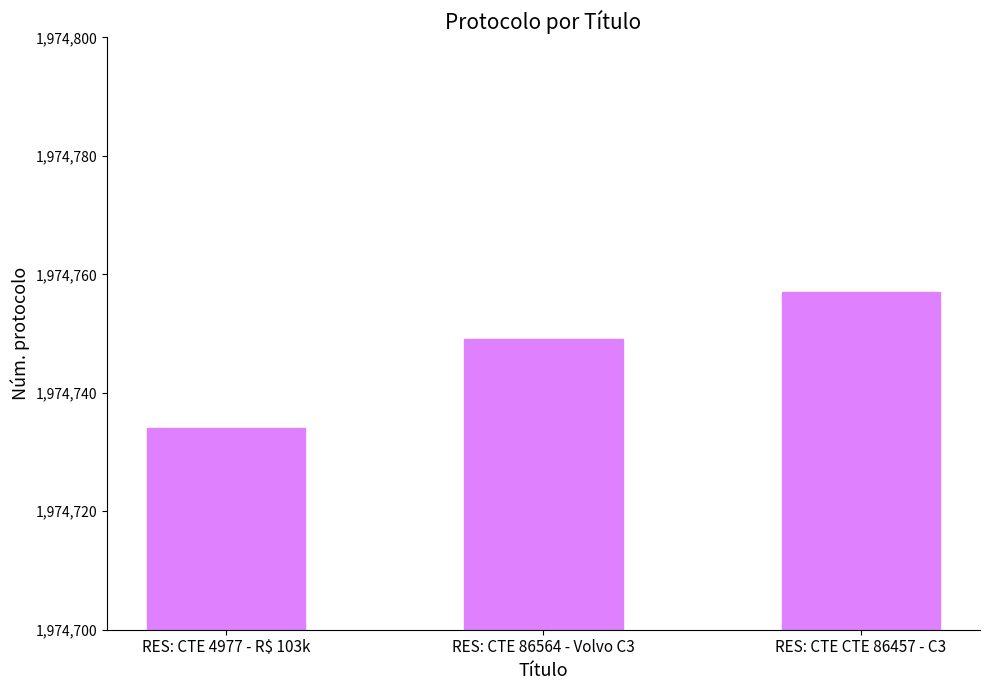

Count the number of categories in the chart.

3